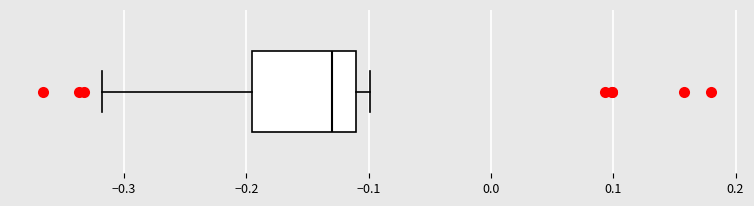

Transcribe this box plot: give where the median line is, the range the box spans, and where the two whiskers end, as read against the x-axis. The values are not printed on the chart, so give them approximately, as read against the axis.

median -0.13, box -0.20 to -0.11, whiskers -0.32 to -0.10